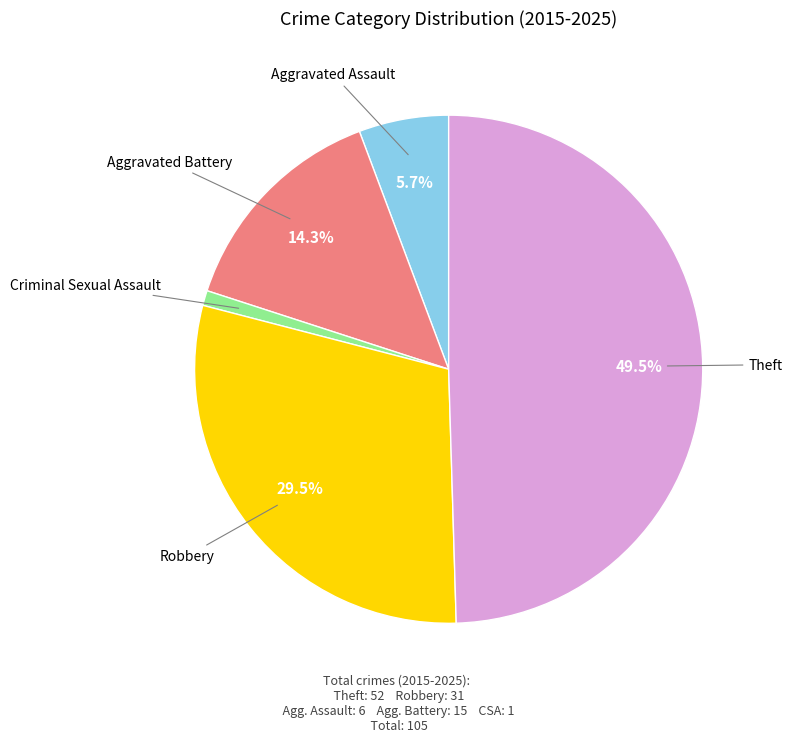

Which slice is the largest?

Theft